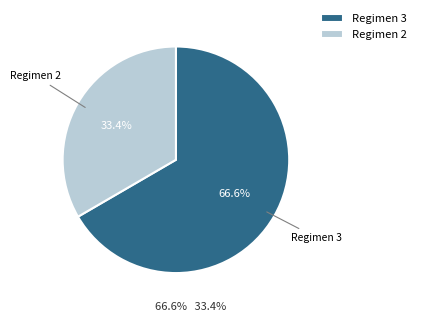

How much of the chart is everything except Regimen 3?

33.4%